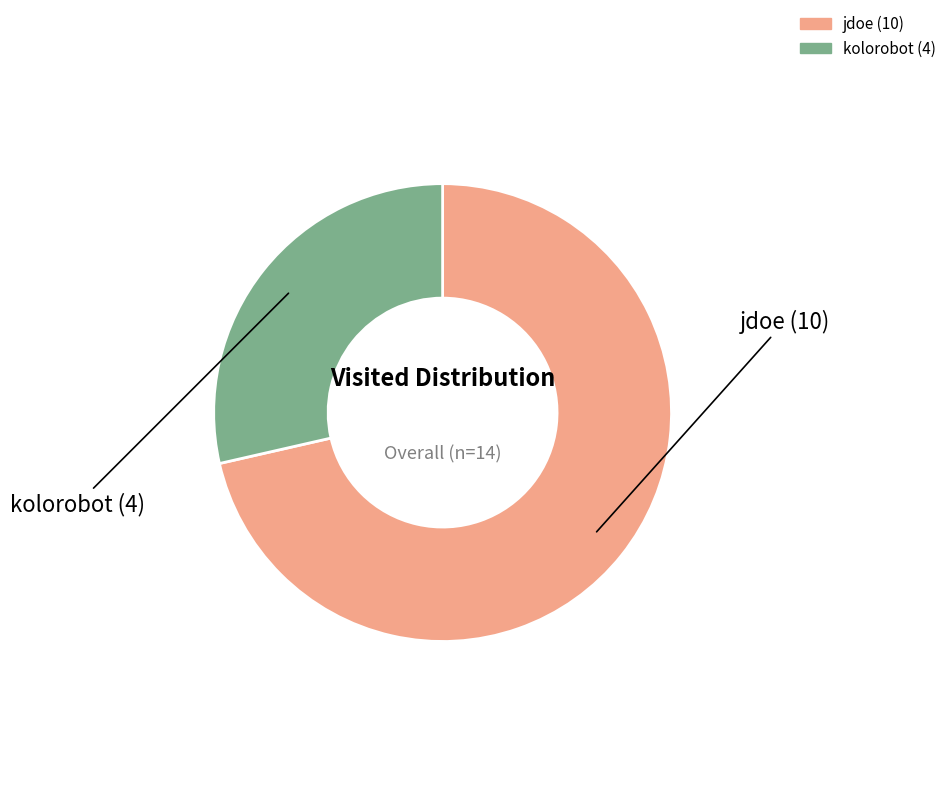

What is the ratio of the value at jdoe to the value at kolorobot?

2.5